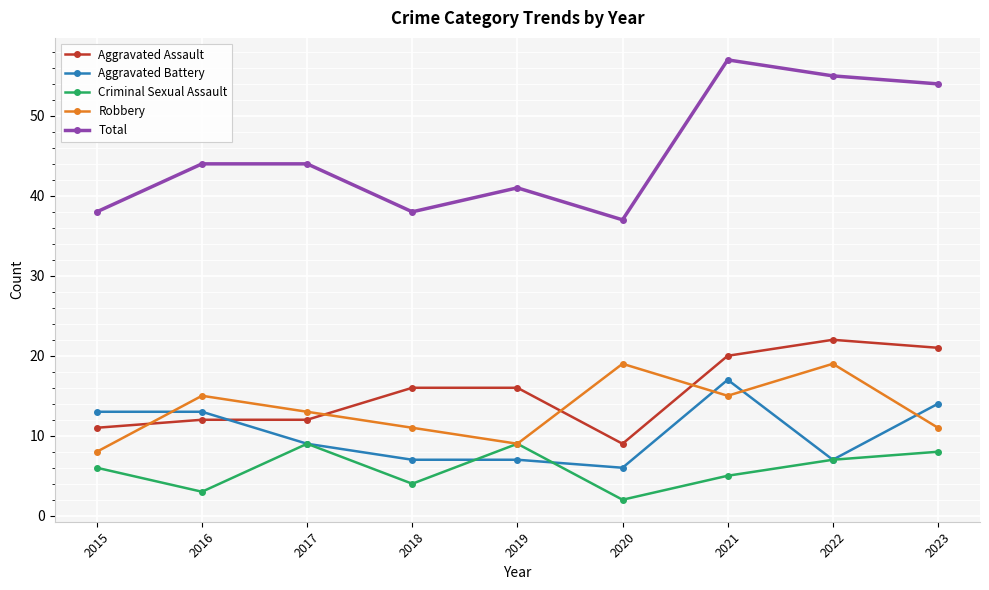

What is the total value across all series at 2018?

76